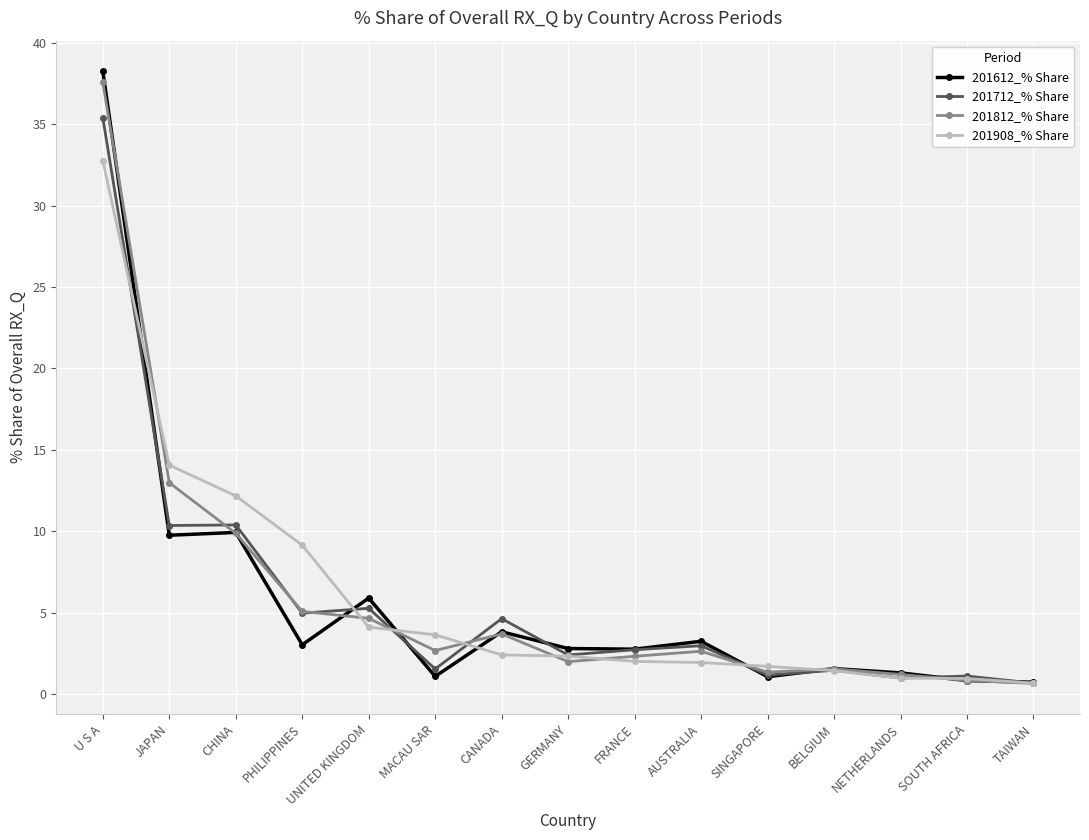

True or false: 201908_% Share and 201812_% Share cross at least once.

True